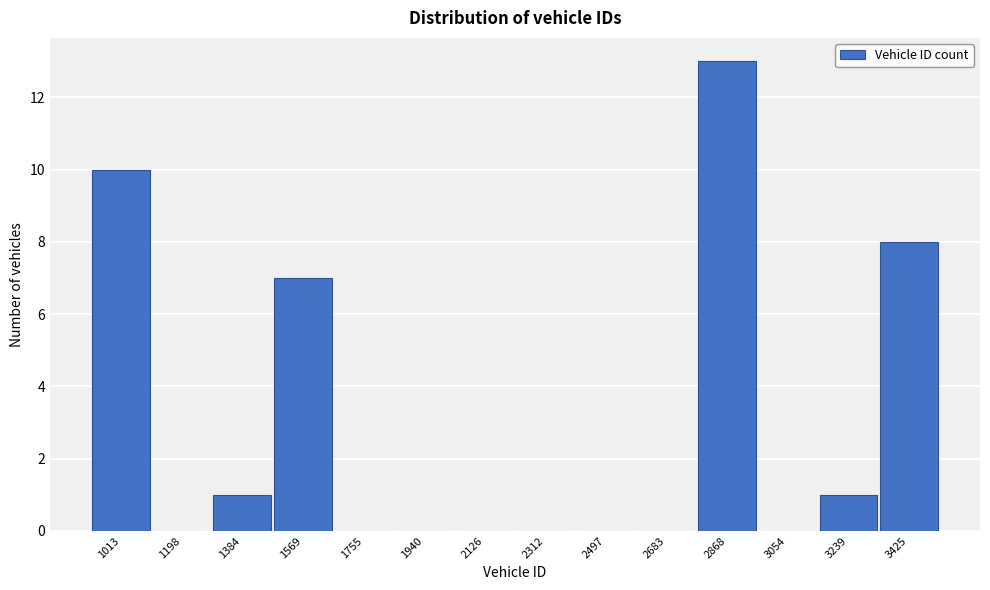

Reading left to right, list all the values displayed in this chart.

1013=10	1198=0	1384=1	1569=7	1755=0	1940=0	2126=0	2312=0	2497=0	2683=0	2868=13	3054=0	3239=1	3425=8